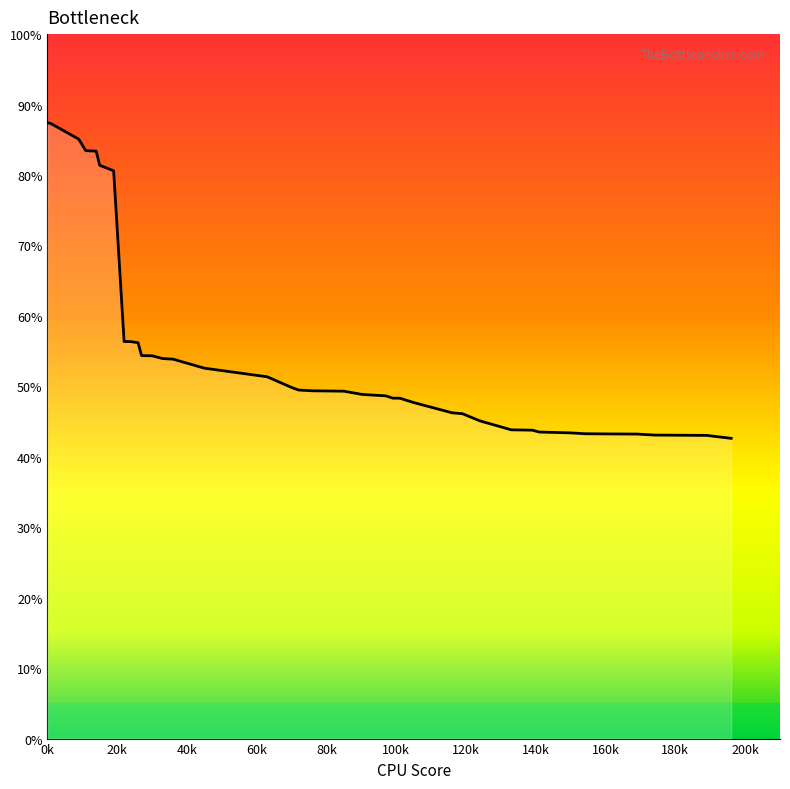

What is the difference between the maximum and minimum values?

44.8